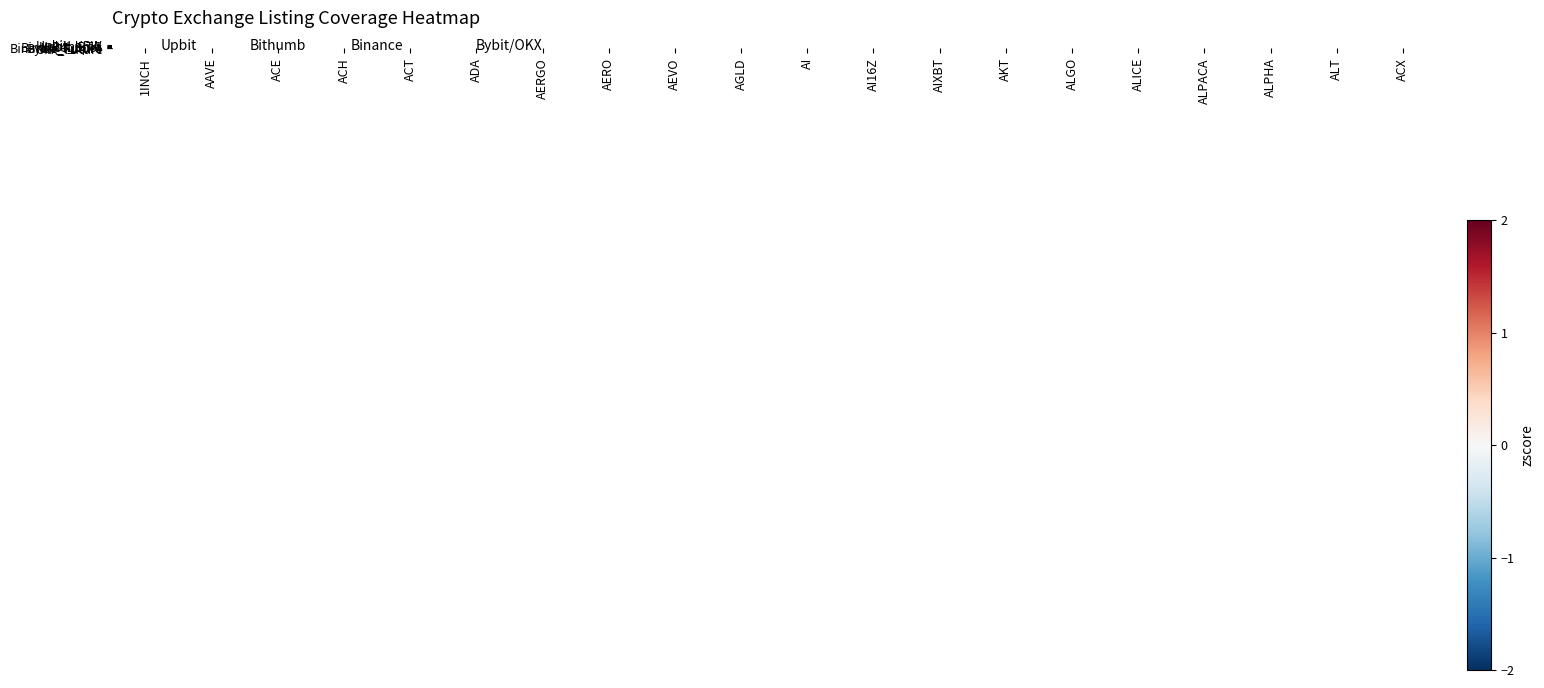

At which category does the chart reach its peak across all series?

AGLD